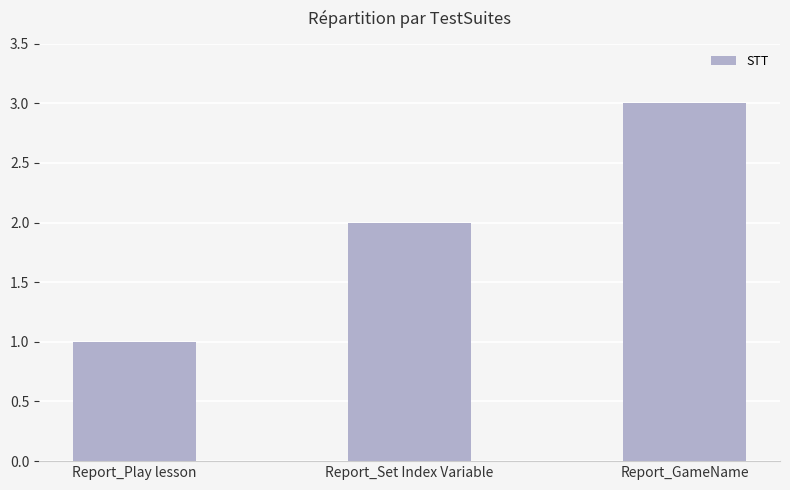

What is the label of the 1st bar from the left?

Report_Play lesson